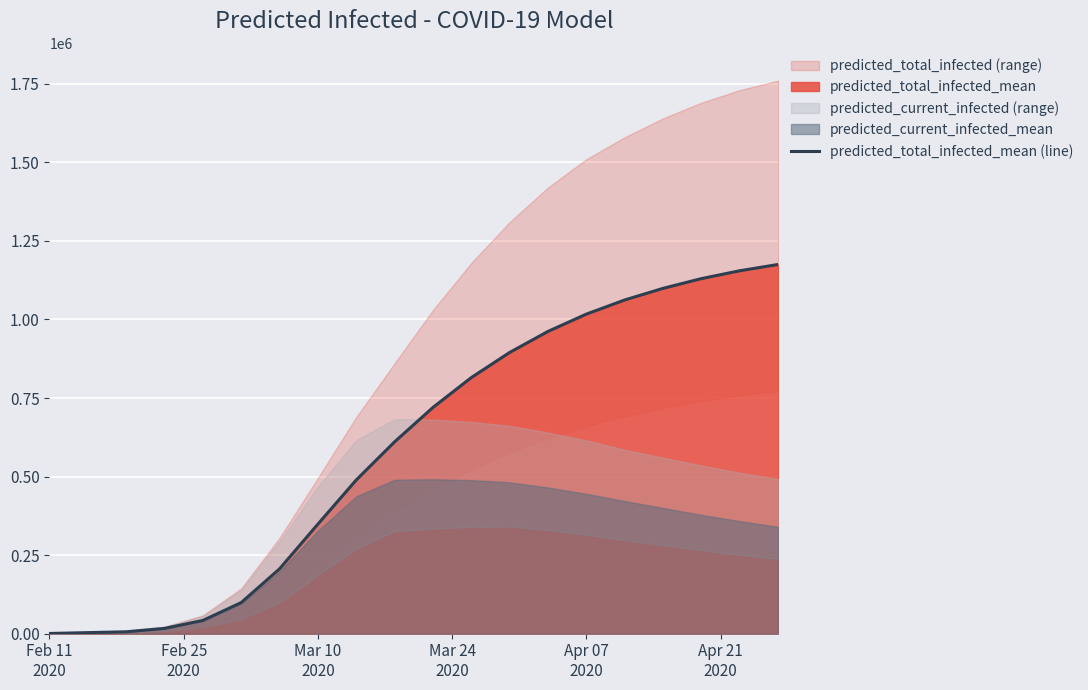

What is the difference between the maximum and minimum values?

1174330